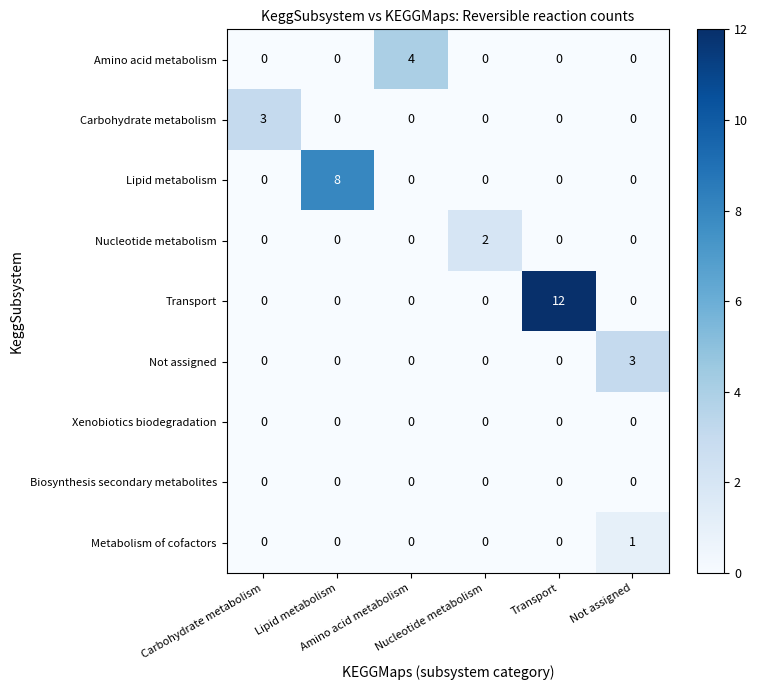

What is the maximum value shown in the chart?

12